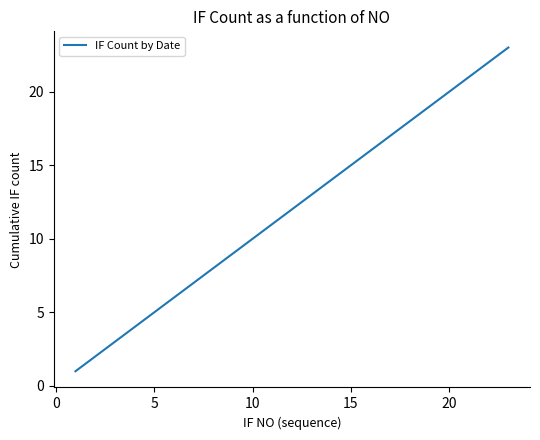

What is the sum of all values?

276